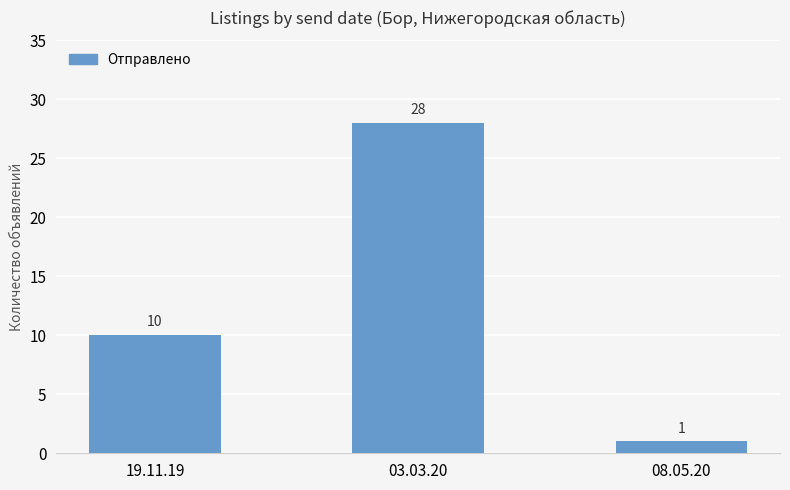

What is the sum of all values?

39